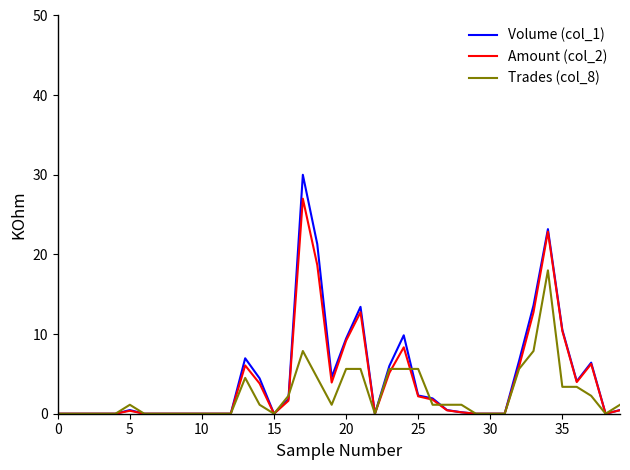

Which series has the largest range (max minus min)?

Volume (col_1)